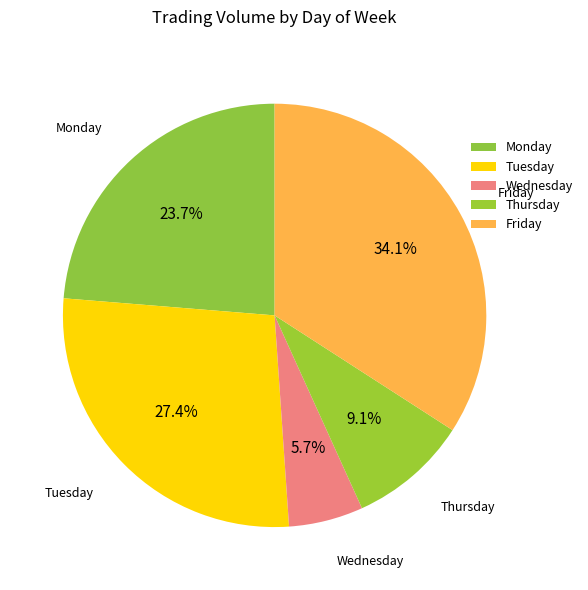

How many slices are in this pie chart?

5